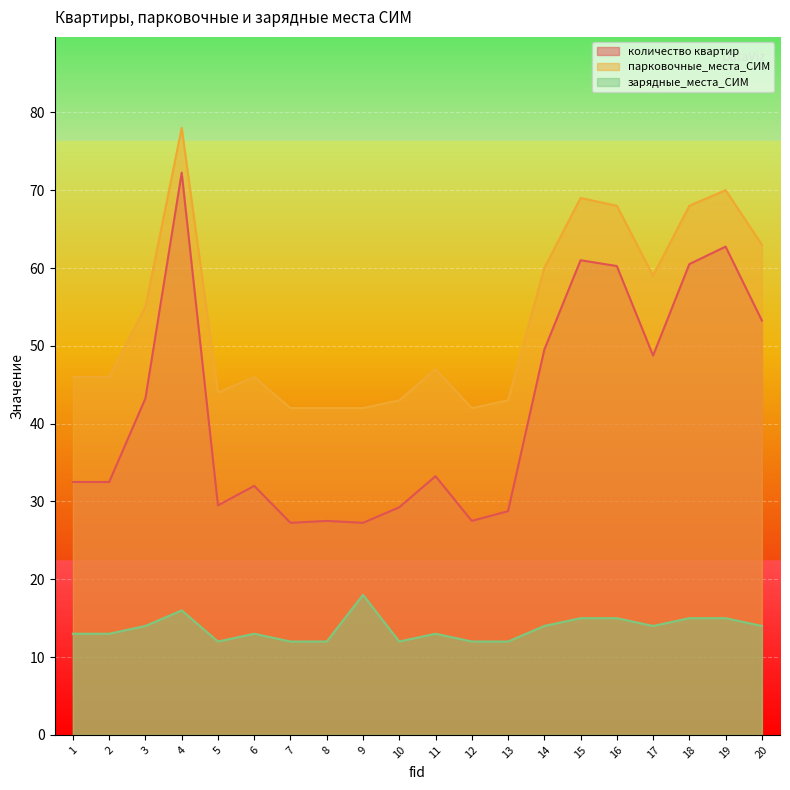

Rank the series by their average value, from highest to lowest.

парковочные_места_СИМ, количество квартир, зарядные_места_СИМ